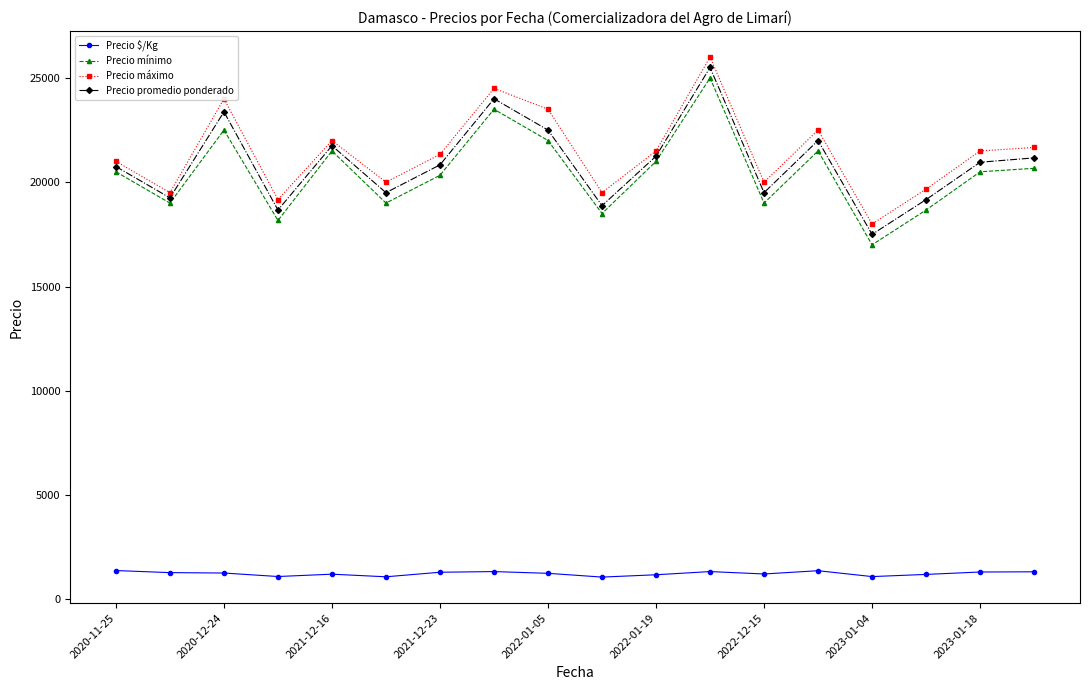

At how many categories does at least one series exceed 14301?

18